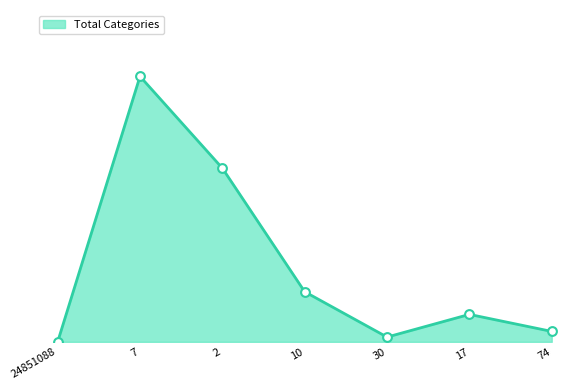

Does the chart have visible grid lines?

No